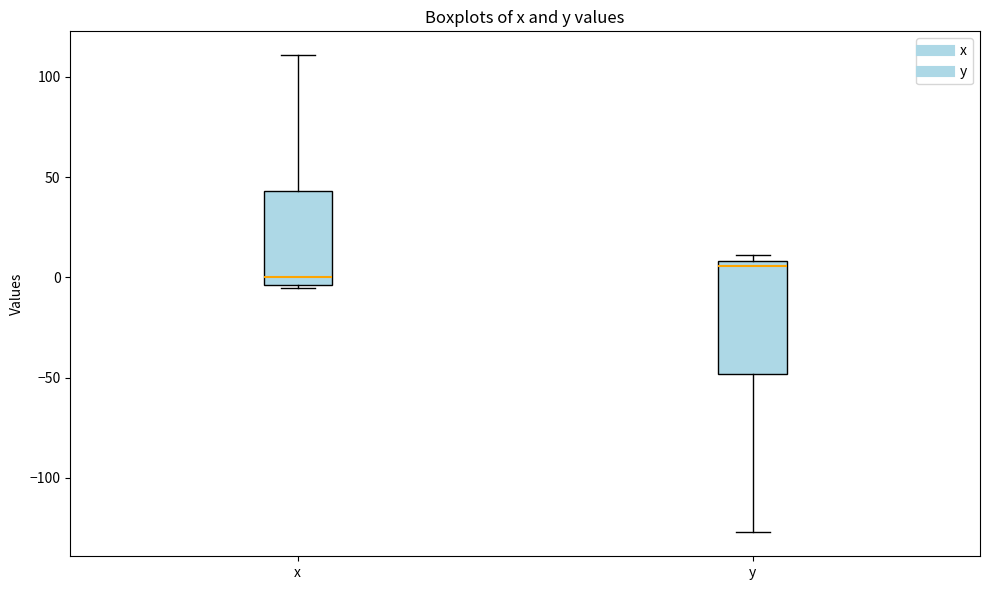

Reading left to right, transcribe this box plot: for each box, give where its median line is, the range the box spans, and where its two whiskers end, as read against the y-axis. The values are not printed on the chart, so give them approximately, as read against the axis.

x: median 0, box -5 to 45, whiskers -5 to 110
y: median 5, box -50 to 10, whiskers -125 to 10 (just above the box's upper edge)